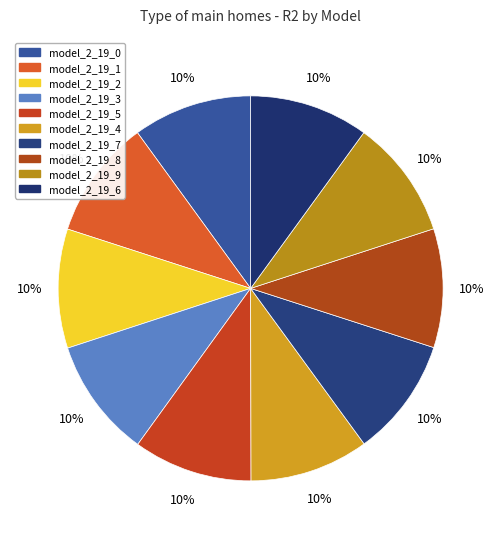

Is it true that model_2_19_9 is 10% of the pie?

True